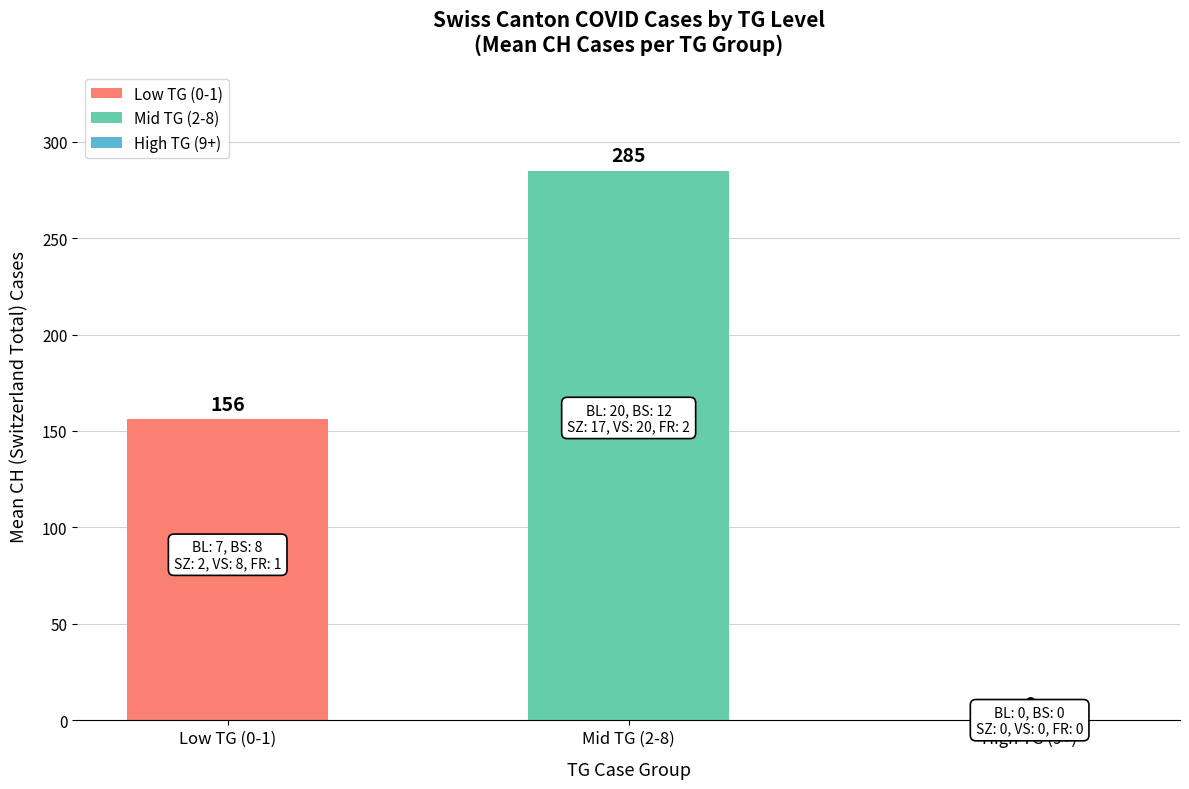

Is it true that the value at High TG (9+) is -153?

False